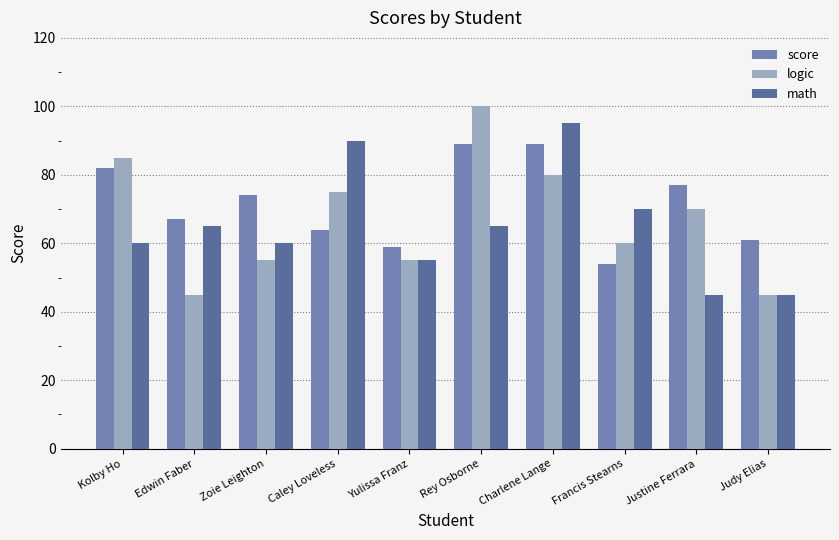

Which series has the largest total across all categories?

score